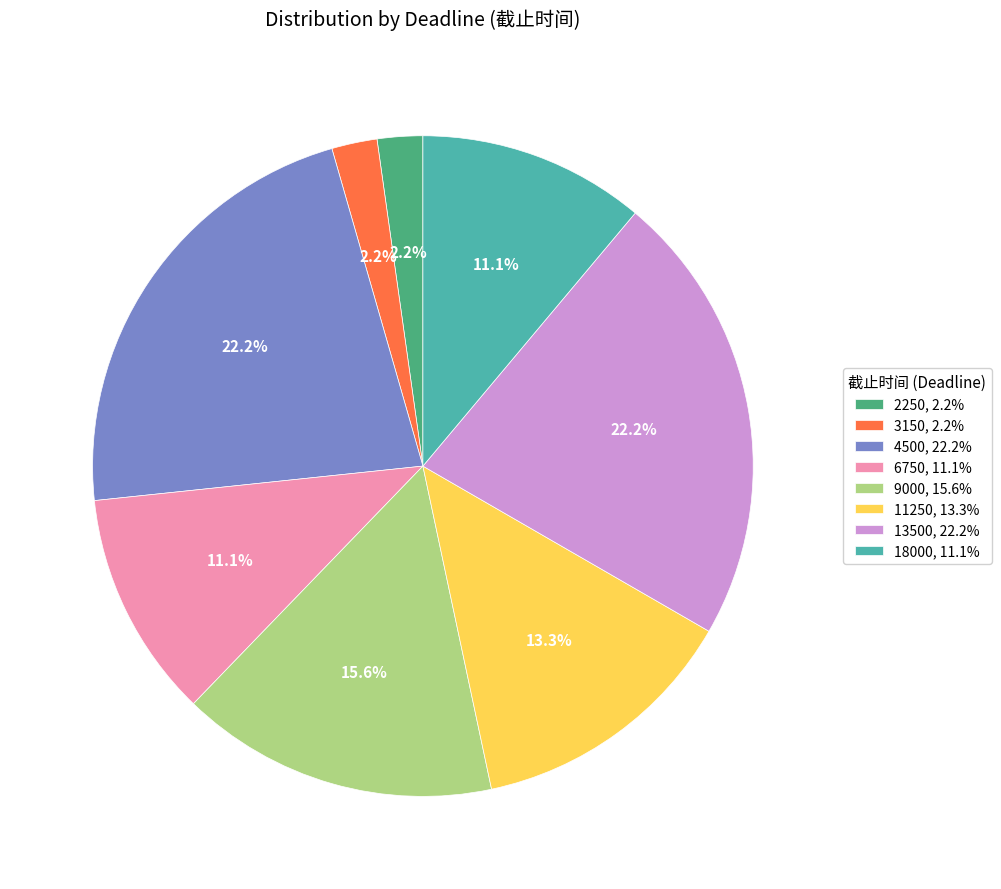

Does any single category account for the majority?

No